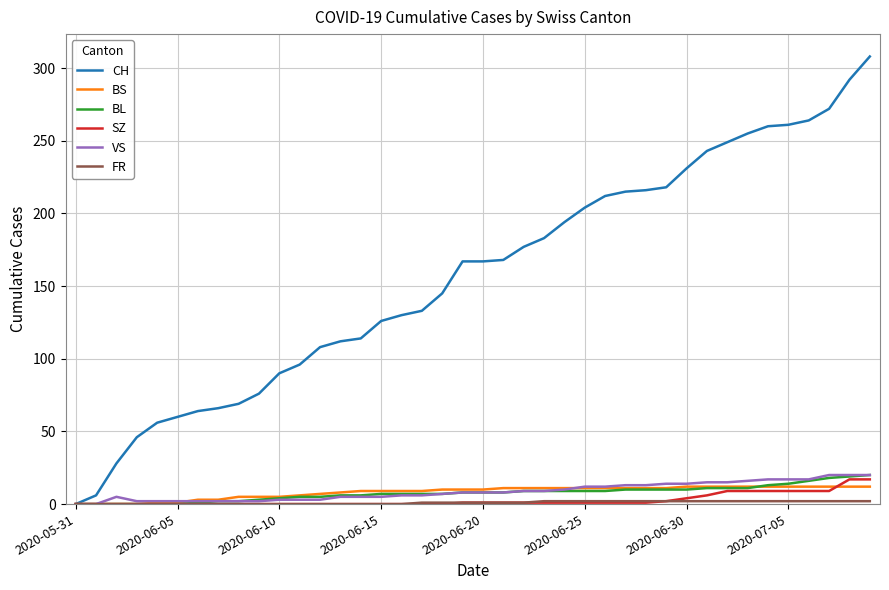

Which series has the widest spread of values?

CH